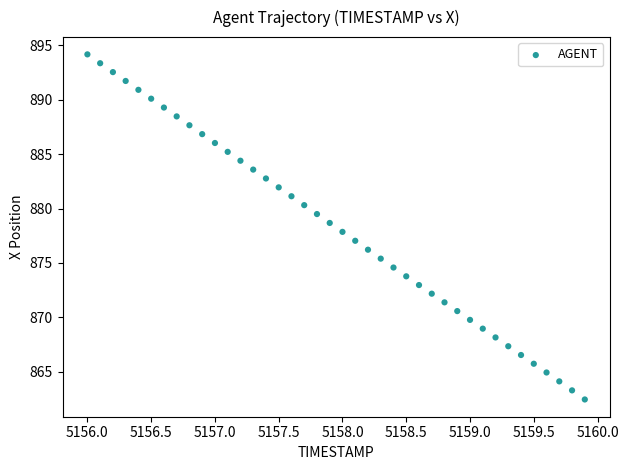

What is the range of X values (max minus min)?

3.9